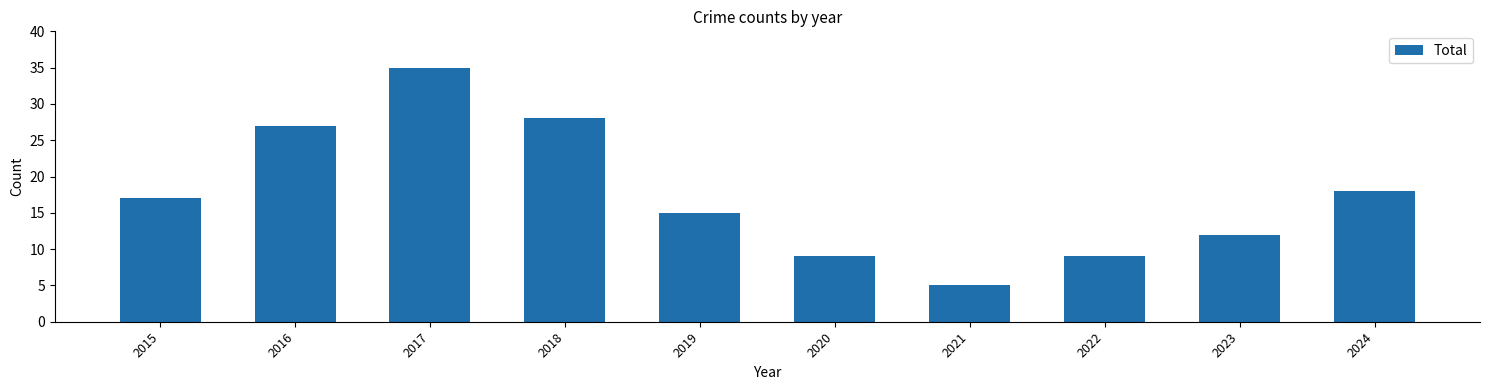

Is it true that the value at 2017 is 35?

True